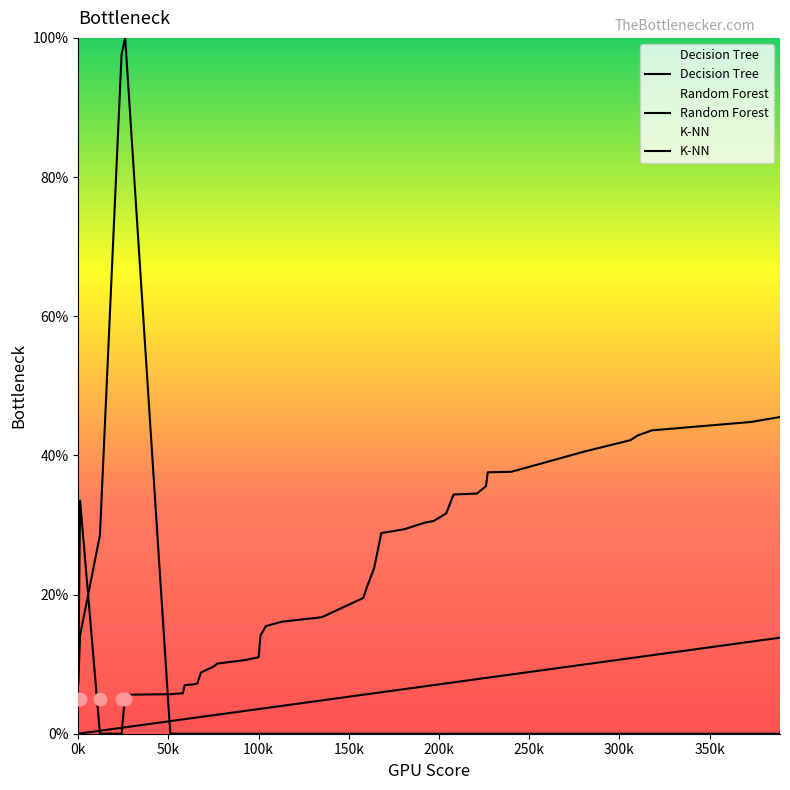

Which series has the largest Y range (max minus min)?

K-NN